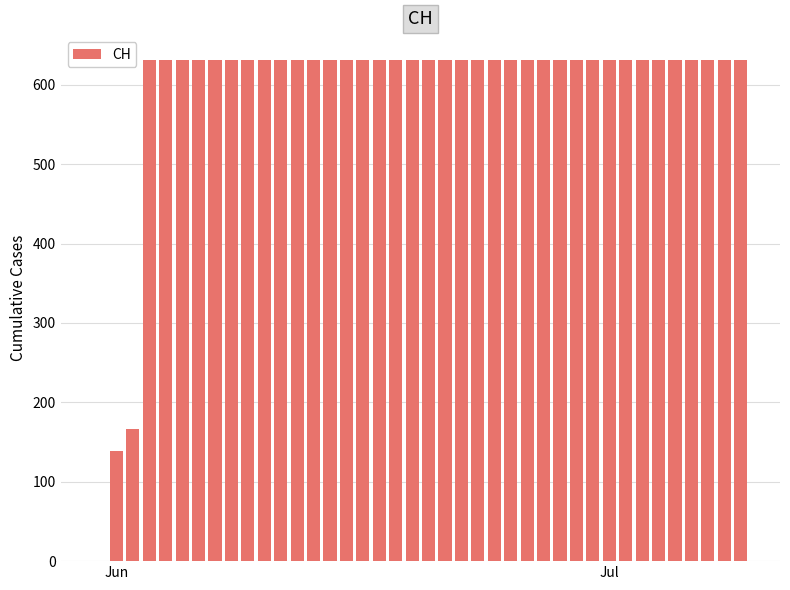

Count the number of categories in the chart.

40